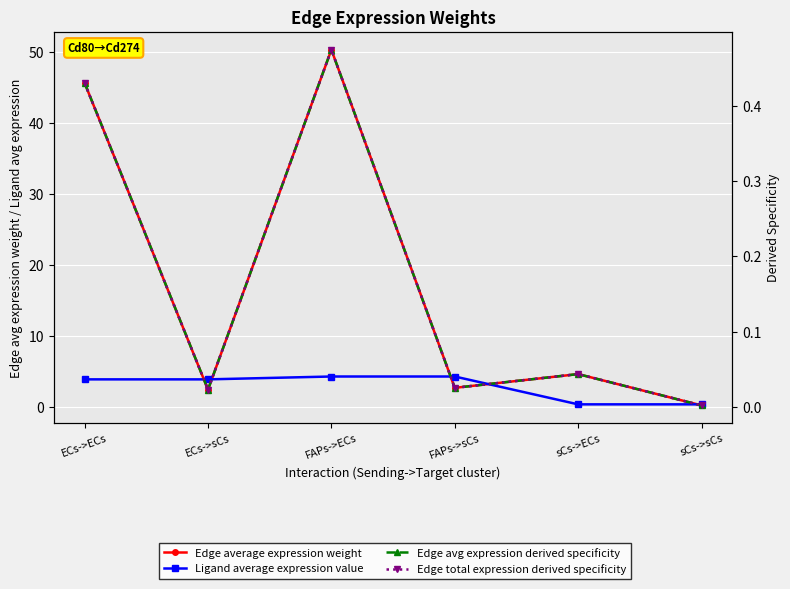

What is the difference between the second highest and second lowest values in the Edge total expression derived specificity series?

0.4